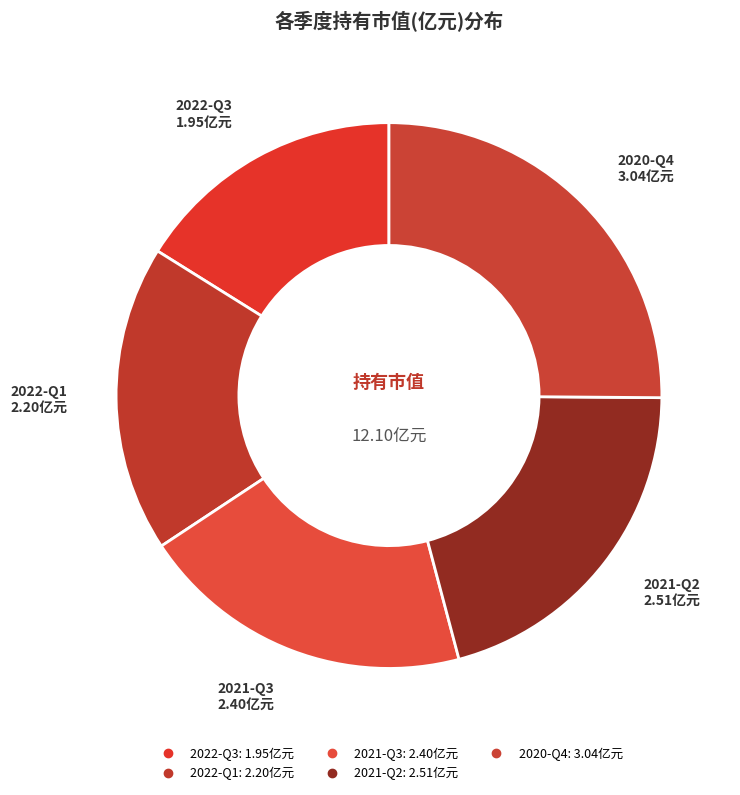

The 2022-Q3 slice represents 9% of the pie. True or false?

False